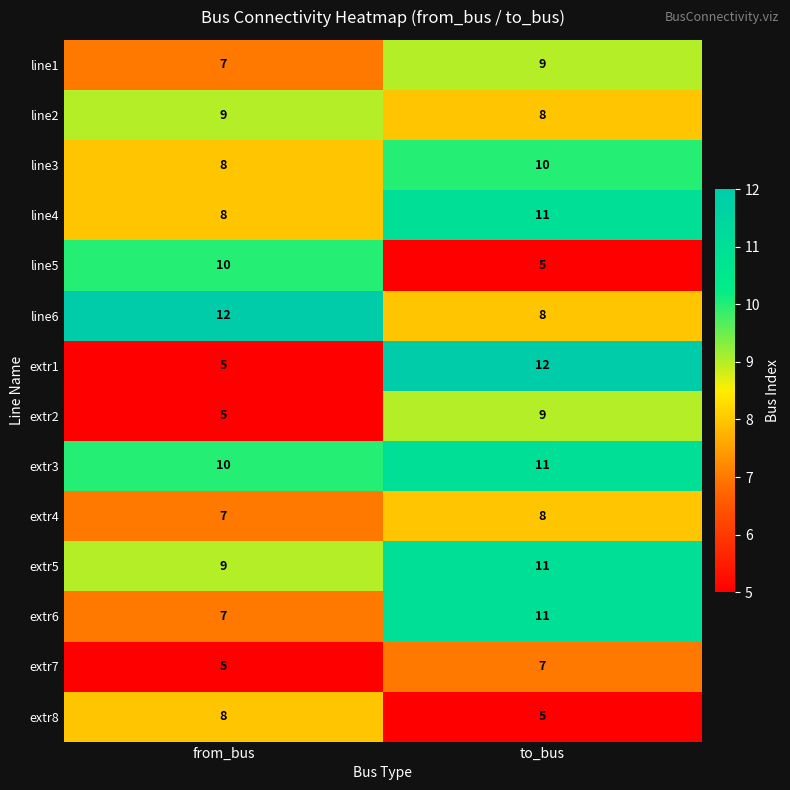

What is the minimum value shown in the chart?

5